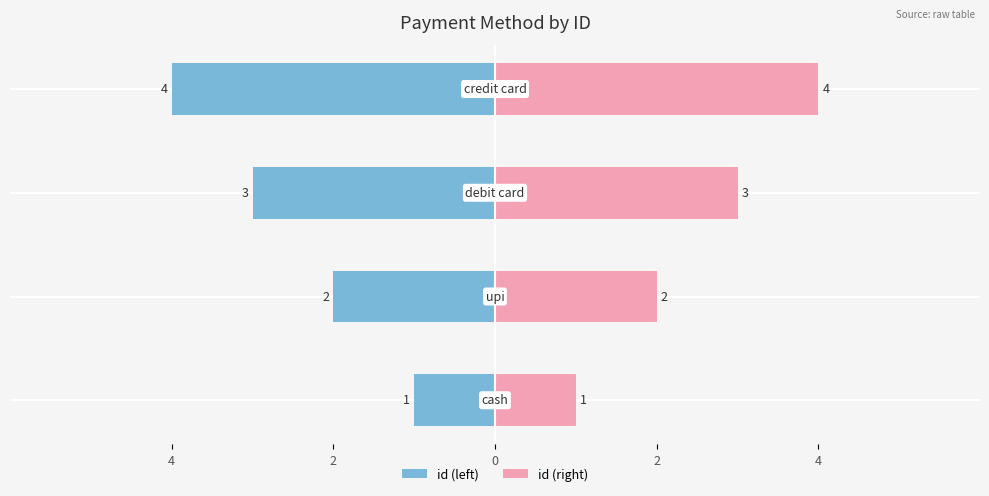

Is it true that id (left) equals -6 at 2?

False